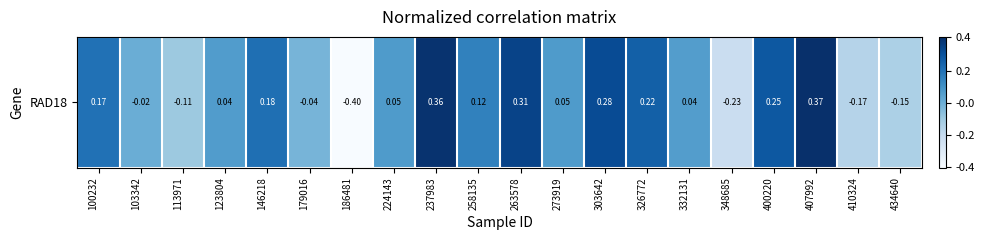

Reading left to right, transcribe all the data shown in this chart.

0.2	-0.0	-0.1	0.0	0.2	-0.0	-0.4	0.0	0.4	0.1	0.3	0.0	0.3	0.2	0.0	-0.2	0.2	0.4	-0.2	-0.1